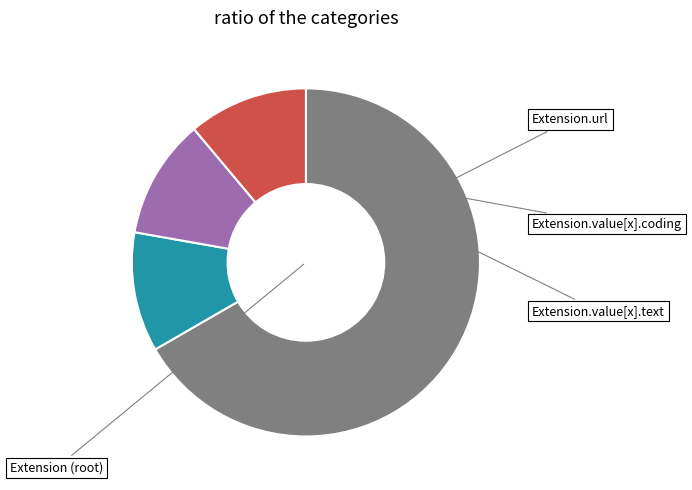

Is there any slice that represents more than half of the pie?

Yes